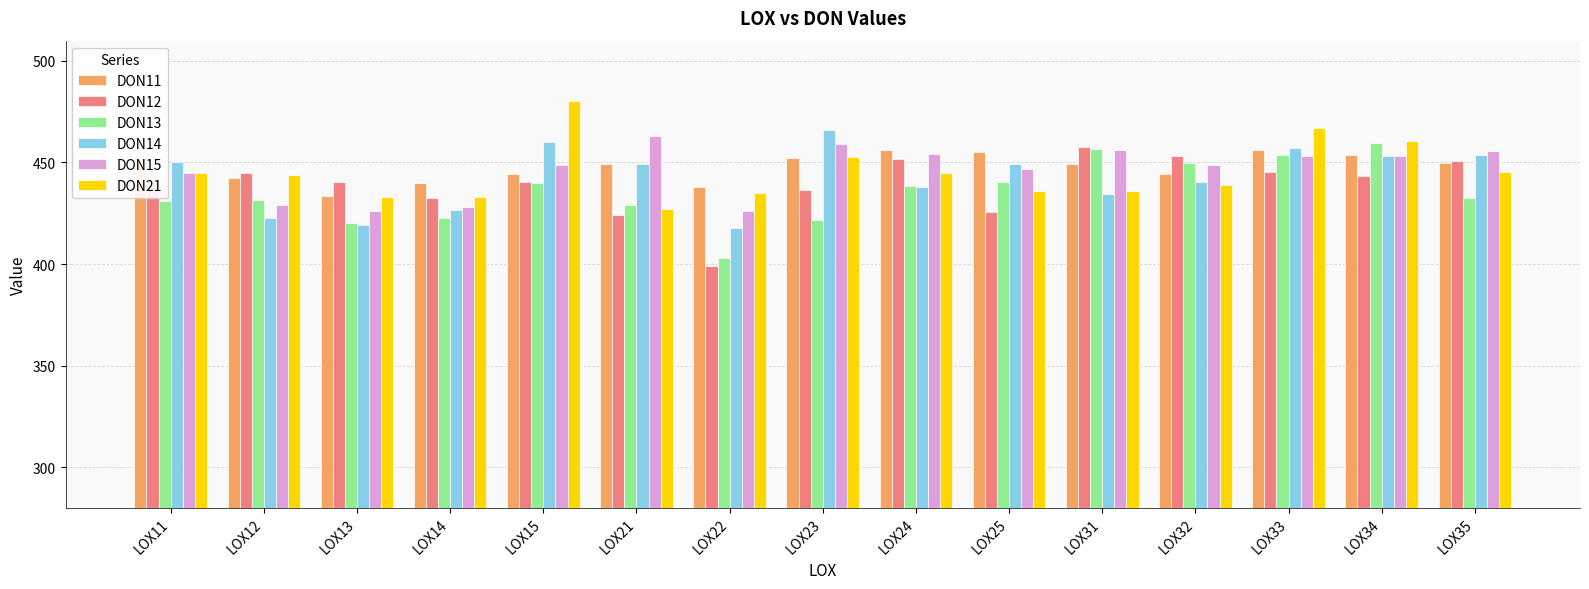

Which series has the widest spread of values?

DON12